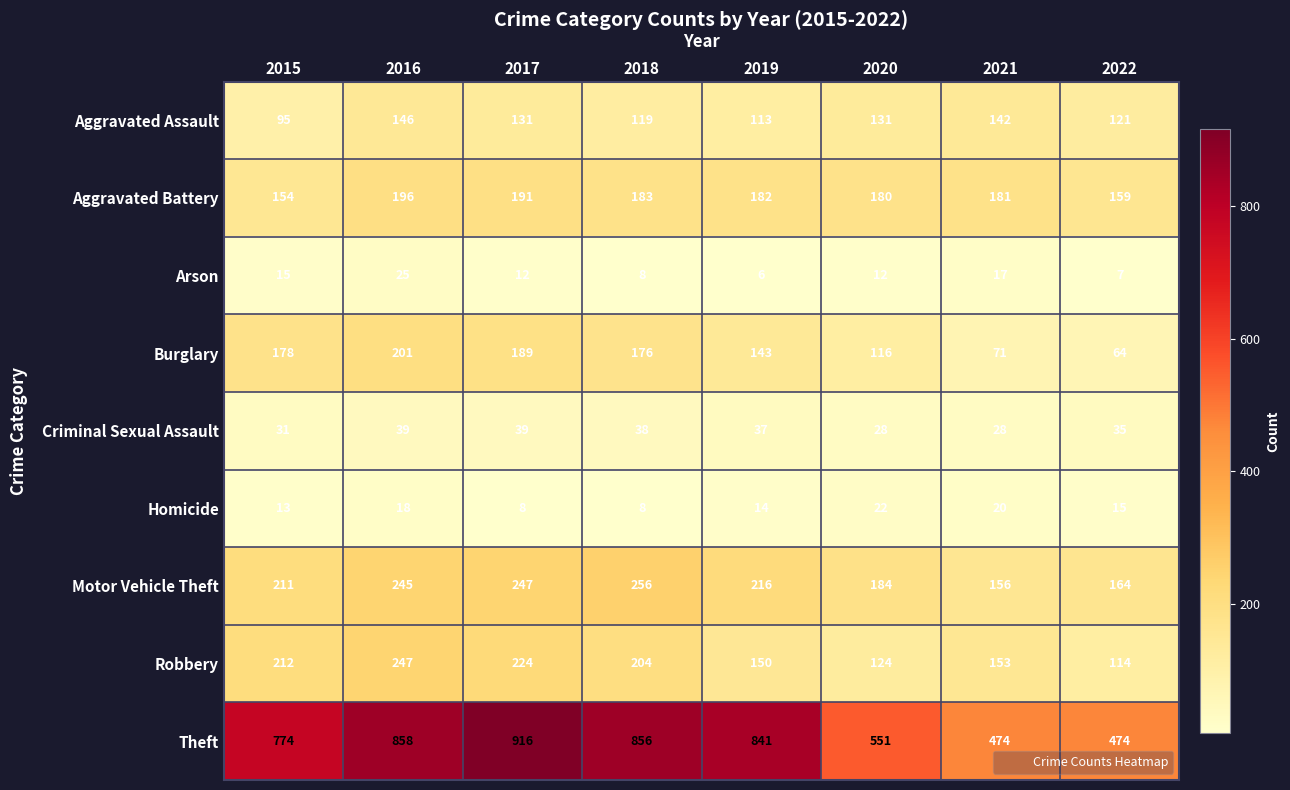

The value of Homicide at 2018 is 5. True or false?

False